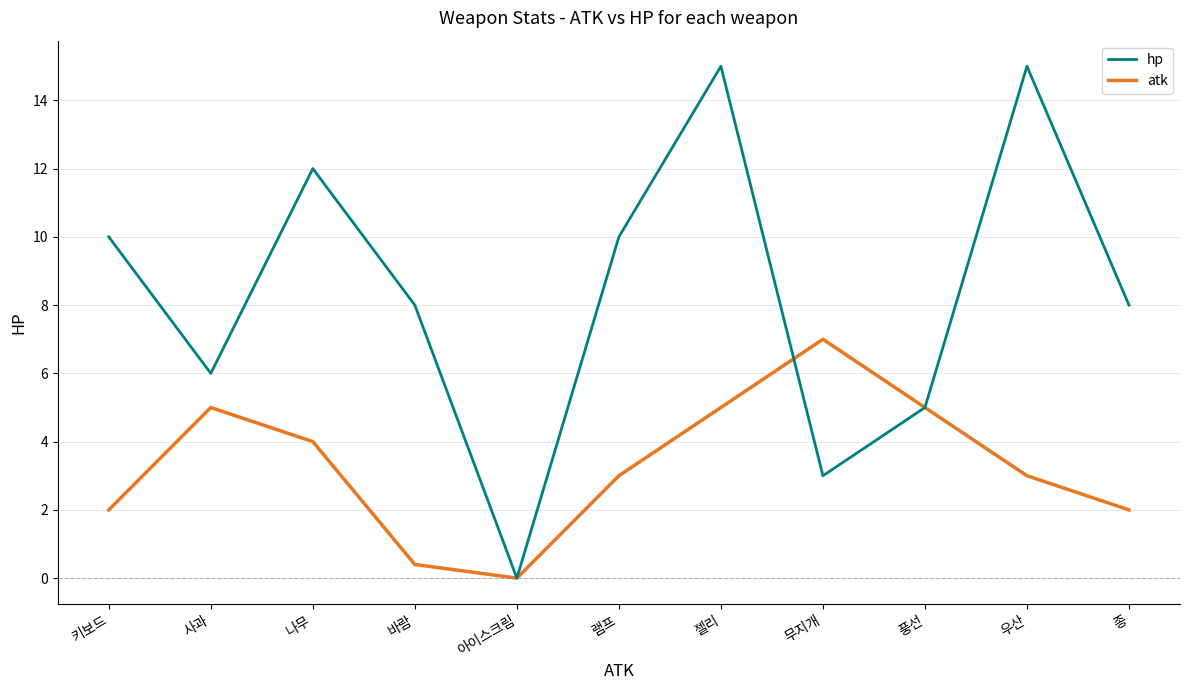

What position from the left is 램프?

6